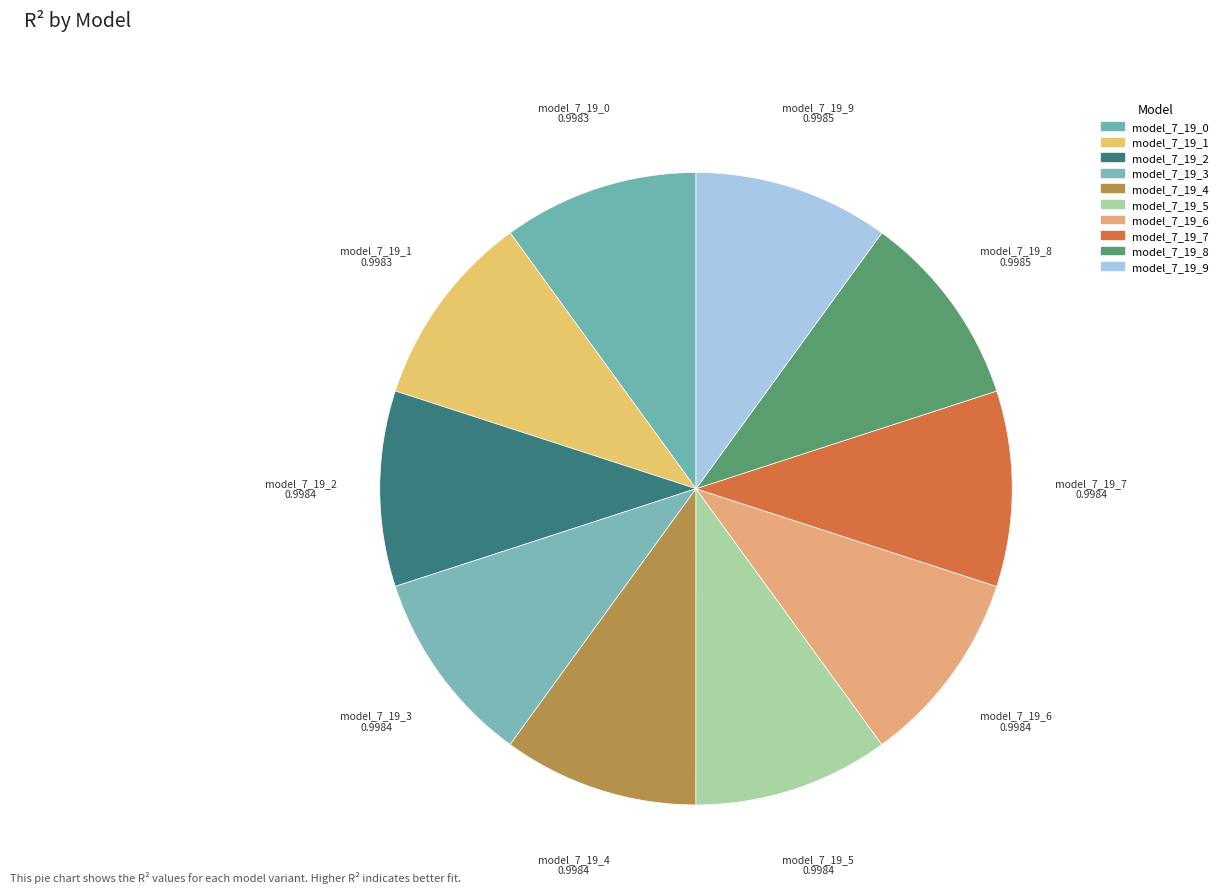

Rank the categories by value from highest to lowest.

model_7_19_9, model_7_19_8, model_7_19_7, model_7_19_6, model_7_19_5, model_7_19_4, model_7_19_3, model_7_19_2, model_7_19_1, model_7_19_0